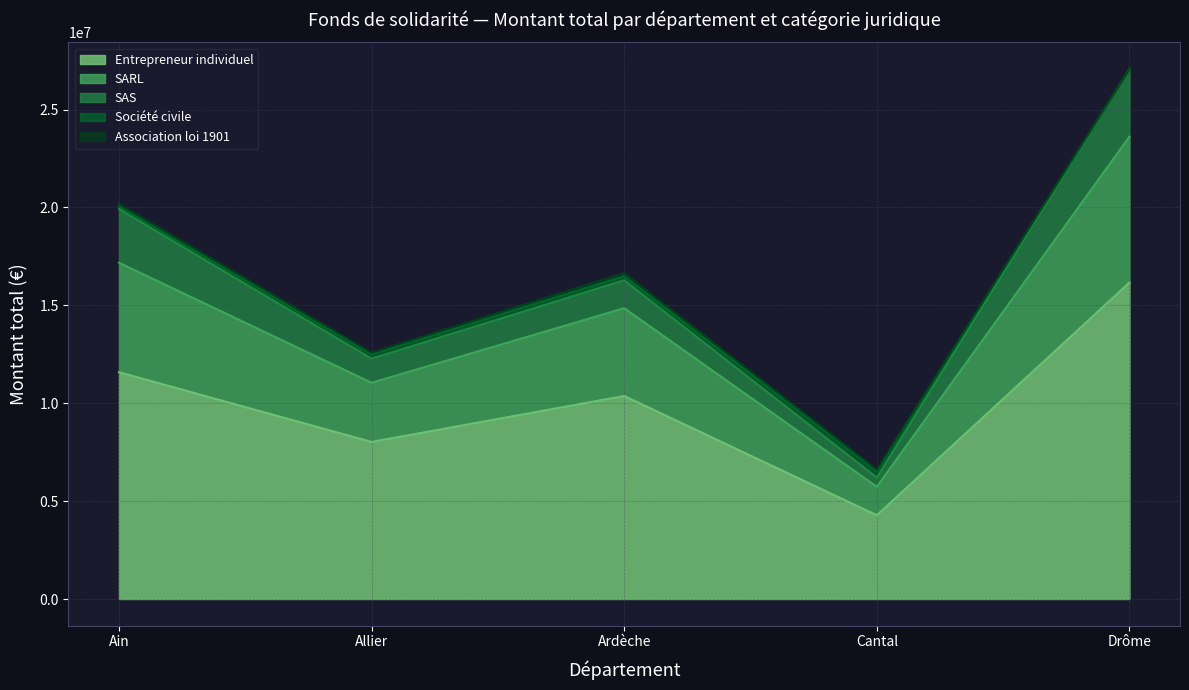

List the series in order of their peak value, highest first.

Entrepreneur individuel, SARL, SAS, Société civile, Association loi 1901